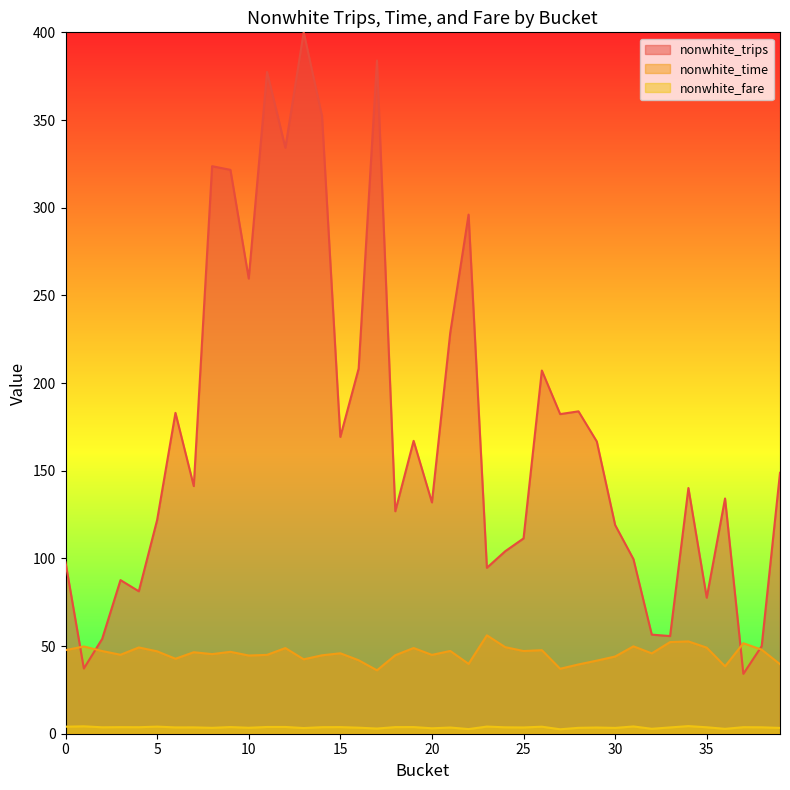

The value of nonwhite_trips at 4 is 81.2. True or false?

True